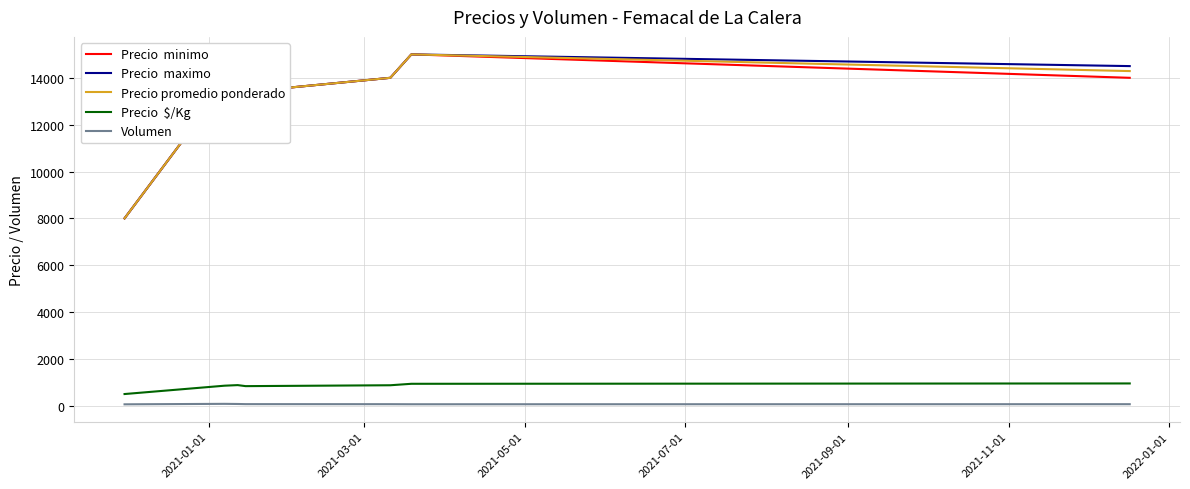

What is the maximum value shown in the chart?

15000.0